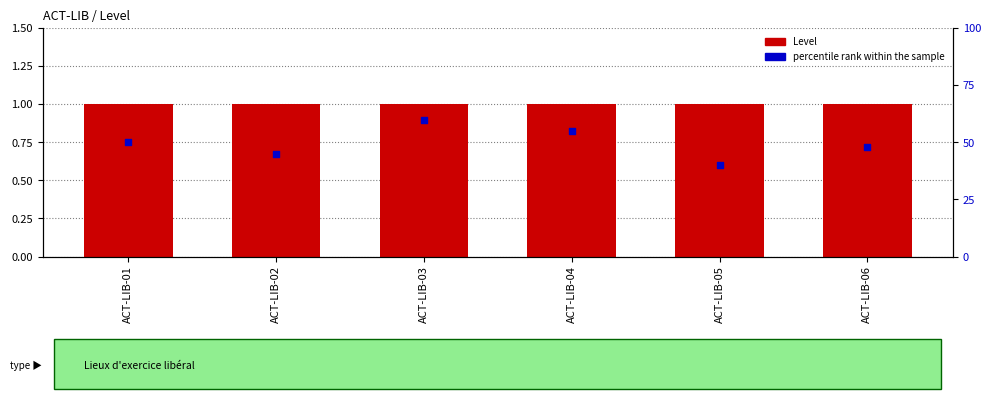

Which series has the largest total across all categories?

percentile rank within the sample